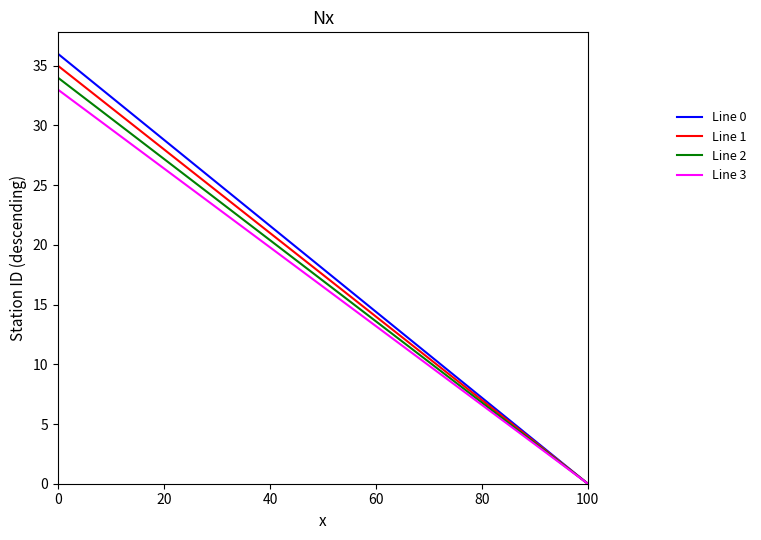

What are all the series names shown in the legend?

Line 0, Line 1, Line 2, Line 3